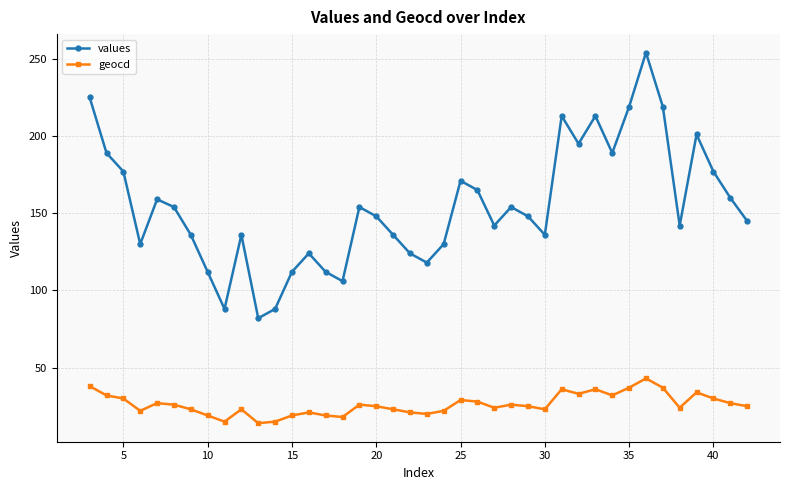

True or false: geocd and values cross at least once.

False